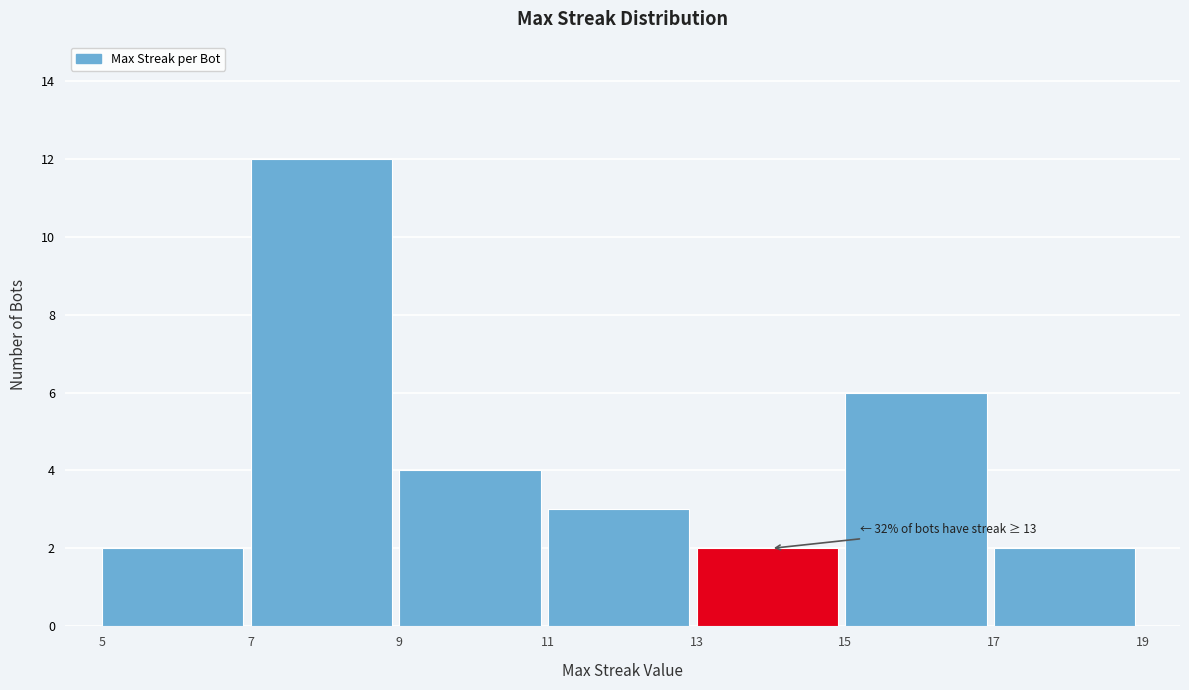

Over which range of the x-axis is the bar tallest?

7 to 9